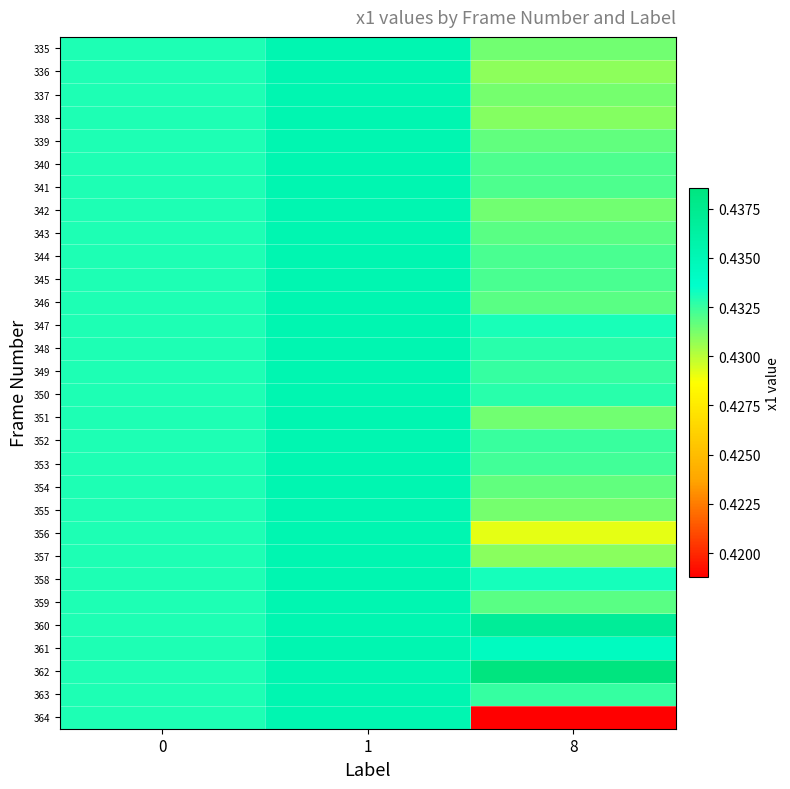

Reading left to right, list all the values displayed in this chart.

335: 0=0.4	1=0.4	8=0.4
336: 0=0.4	1=0.4	8=0.4
337: 0=0.4	1=0.4	8=0.4
338: 0=0.4	1=0.4	8=0.4
339: 0=0.4	1=0.4	8=0.4
340: 0=0.4	1=0.4	8=0.4
341: 0=0.4	1=0.4	8=0.4
342: 0=0.4	1=0.4	8=0.4
343: 0=0.4	1=0.4	8=0.4
344: 0=0.4	1=0.4	8=0.4
345: 0=0.4	1=0.4	8=0.4
346: 0=0.4	1=0.4	8=0.4
347: 0=0.4	1=0.4	8=0.4
348: 0=0.4	1=0.4	8=0.4
349: 0=0.4	1=0.4	8=0.4
350: 0=0.4	1=0.4	8=0.4
351: 0=0.4	1=0.4	8=0.4
352: 0=0.4	1=0.4	8=0.4
353: 0=0.4	1=0.4	8=0.4
354: 0=0.4	1=0.4	8=0.4
355: 0=0.4	1=0.4	8=0.4
356: 0=0.4	1=0.4	8=0.4
357: 0=0.4	1=0.4	8=0.4
358: 0=0.4	1=0.4	8=0.4
359: 0=0.4	1=0.4	8=0.4
360: 0=0.4	1=0.4	8=0.4
361: 0=0.4	1=0.4	8=0.4
362: 0=0.4	1=0.4	8=0.4
363: 0=0.4	1=0.4	8=0.4
364: 0=0.4	1=0.4	8=0.4